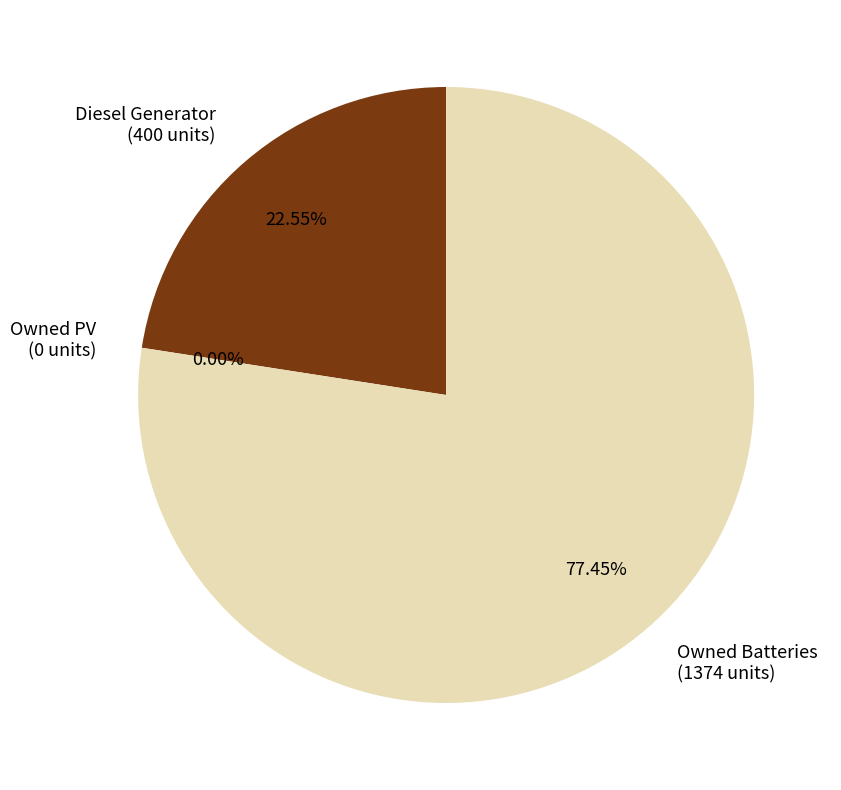

To the nearest percent, what portion does Diesel Generator represent?

23%